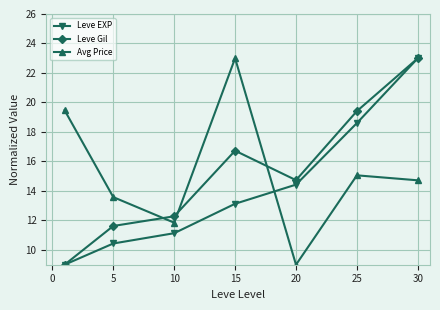

Is this an area chart (filled region under the line)?

No